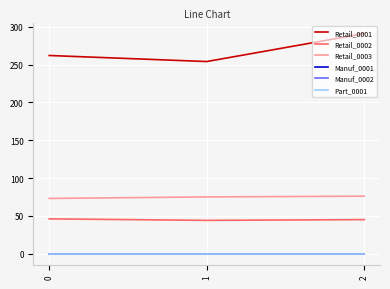

At which label does Retail_0001 first exceed 262?

2